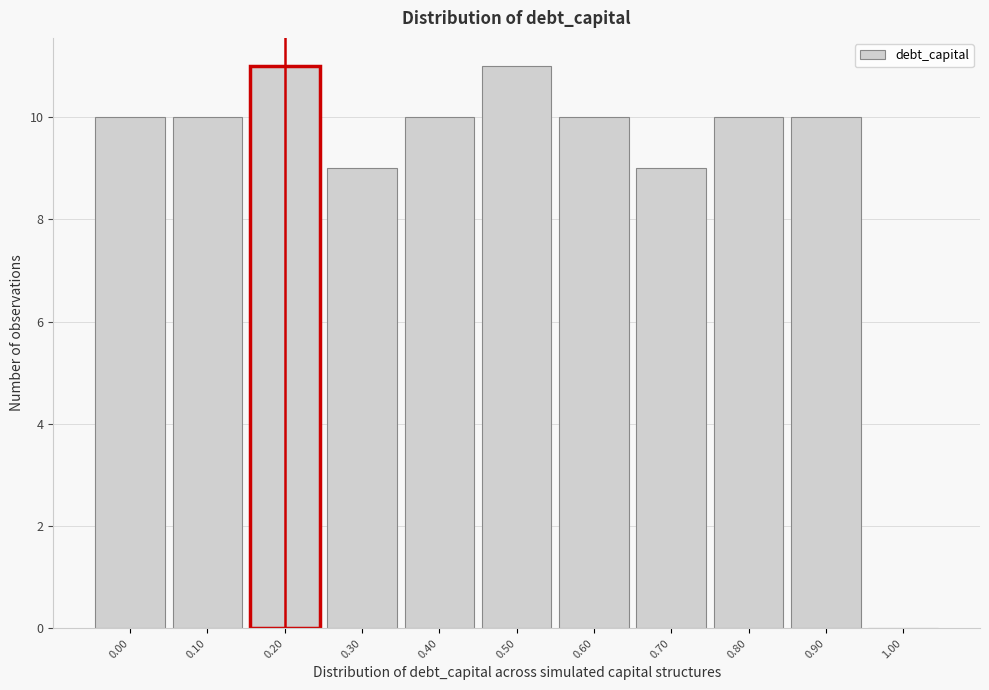

Reading left to right, transcribe all the data shown in this chart.

0.00=10	0.10=10	0.20=11	0.30=9	0.40=10	0.50=11	0.60=10	0.70=9	0.80=10	0.90=10	1.00=0